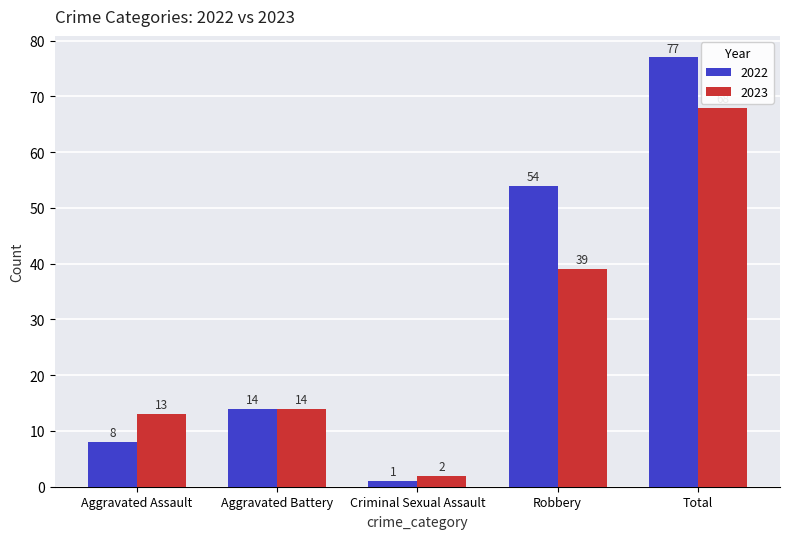

Are the bars grouped side by side (vs. stacked)?

Yes